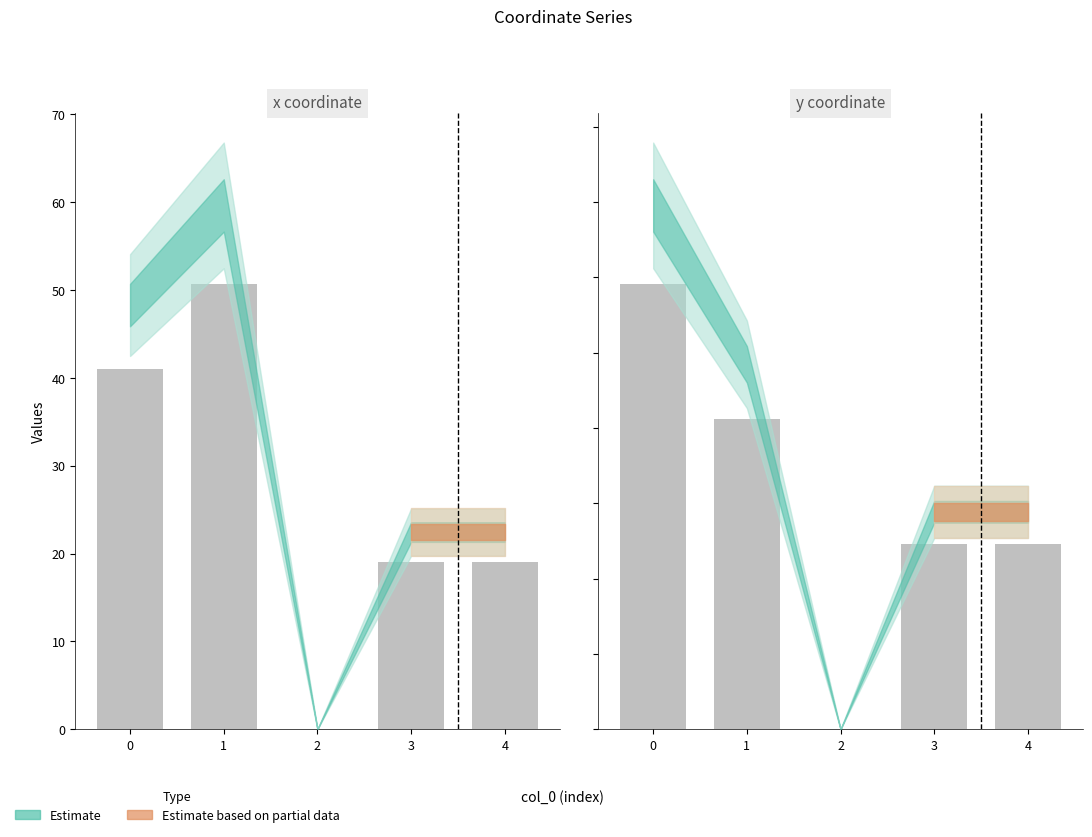

Rank the series at 2 from lowest to highest value.

x, y